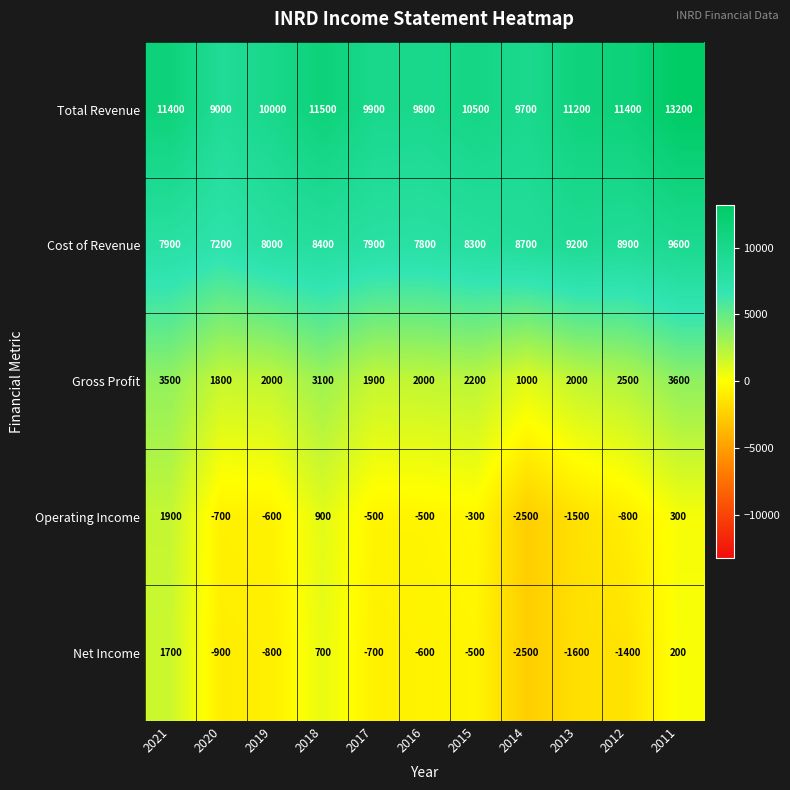

What is the difference between the maximum and minimum values in the Total Revenue series?

4200